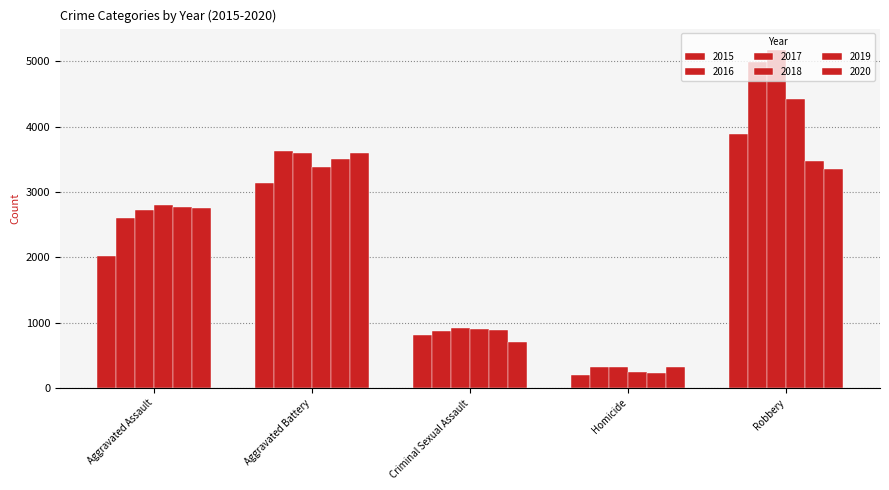

What is the difference between the maximum and minimum values in the 2018 series?

4161